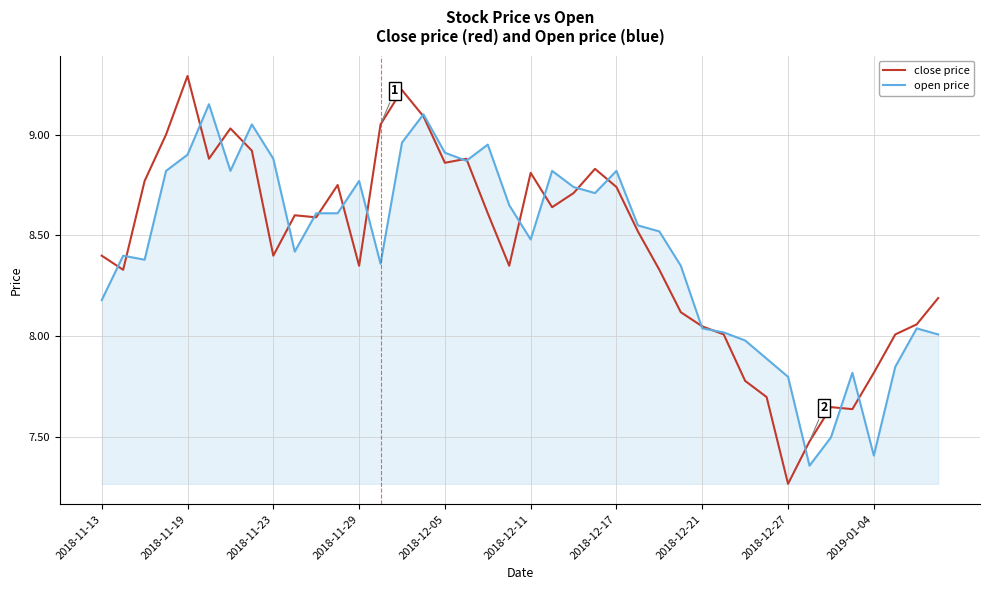

Which series has the widest spread of values?

close price